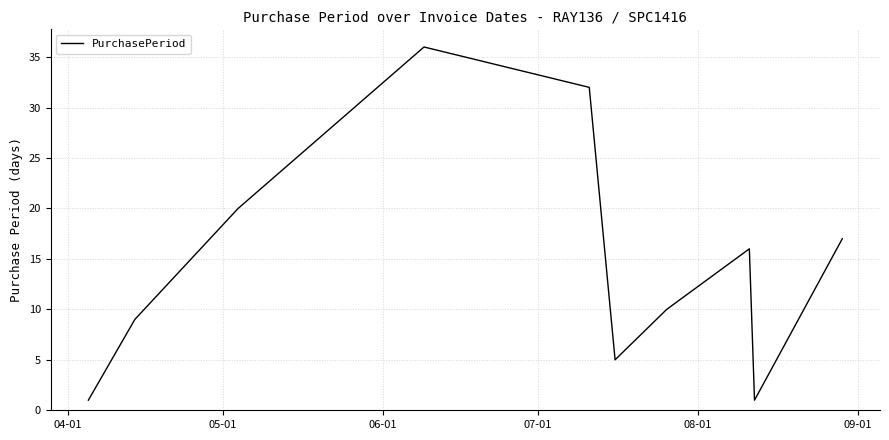

What is the greatest value displayed?

36